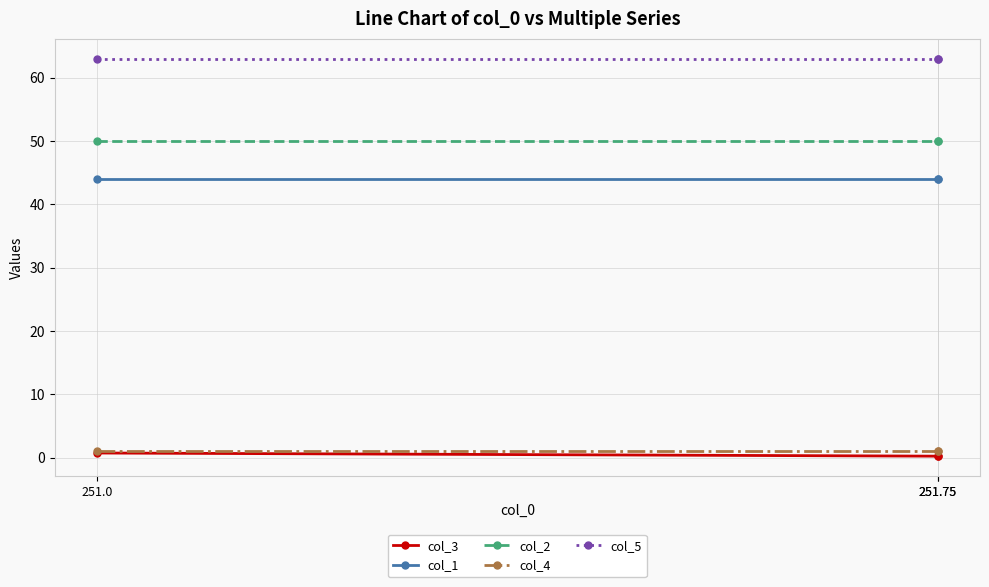

Between 251.75 and 251.75, which is larger?

251.75